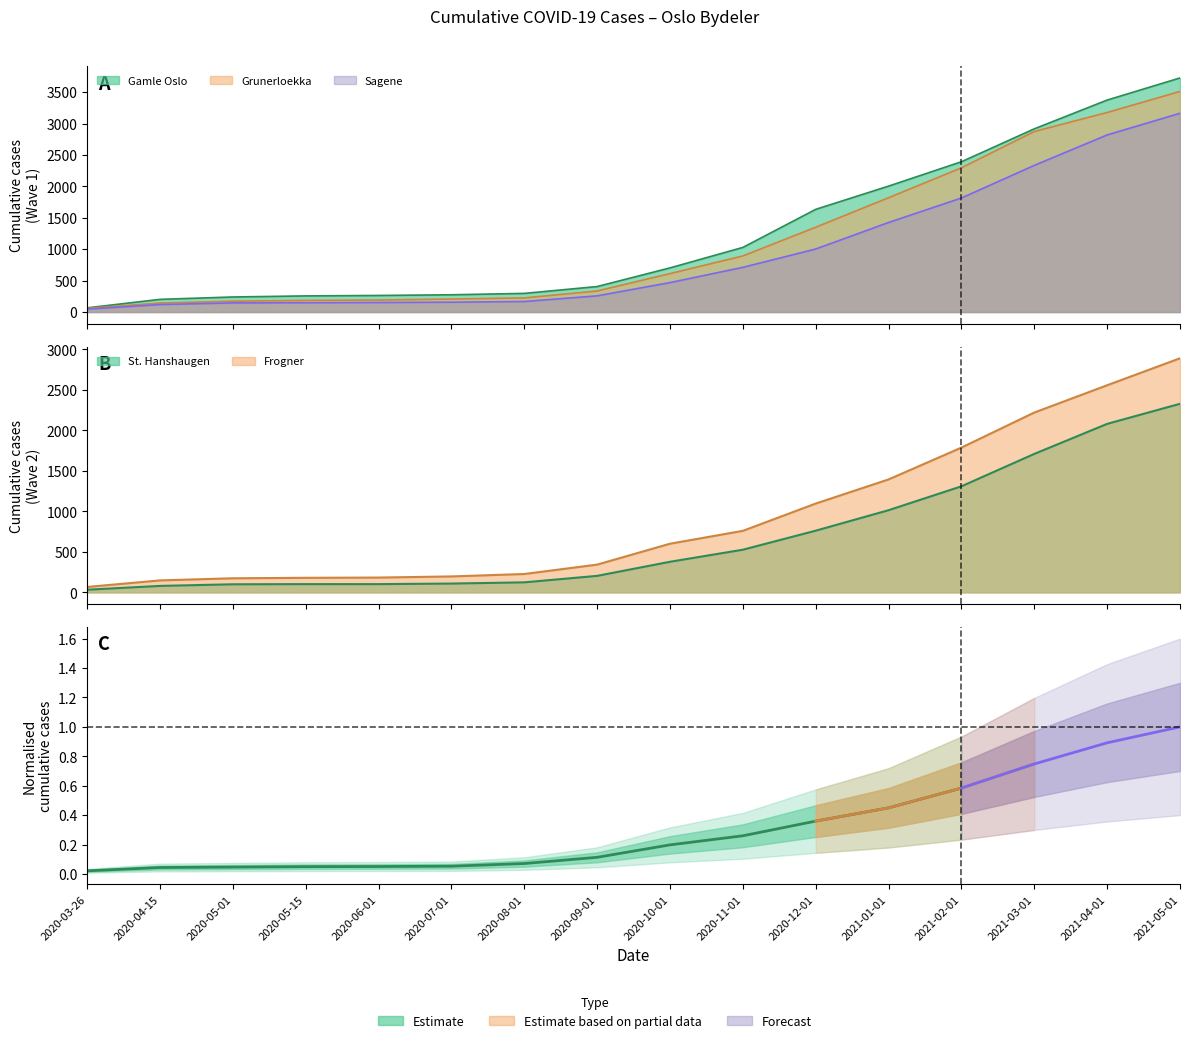

Rank the series at 2020-04-15 from lowest to highest value.

St. Hanshaugen, Sagene, Grunerloekka, Frogner, Gamle Oslo